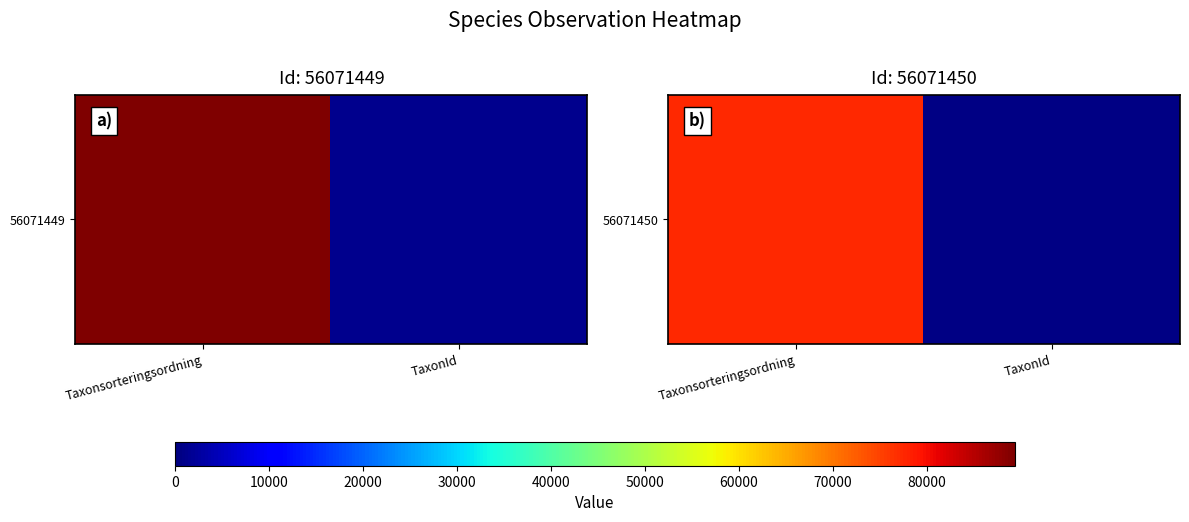

What value does the data have at TaxonId, to the nearest 100?

400